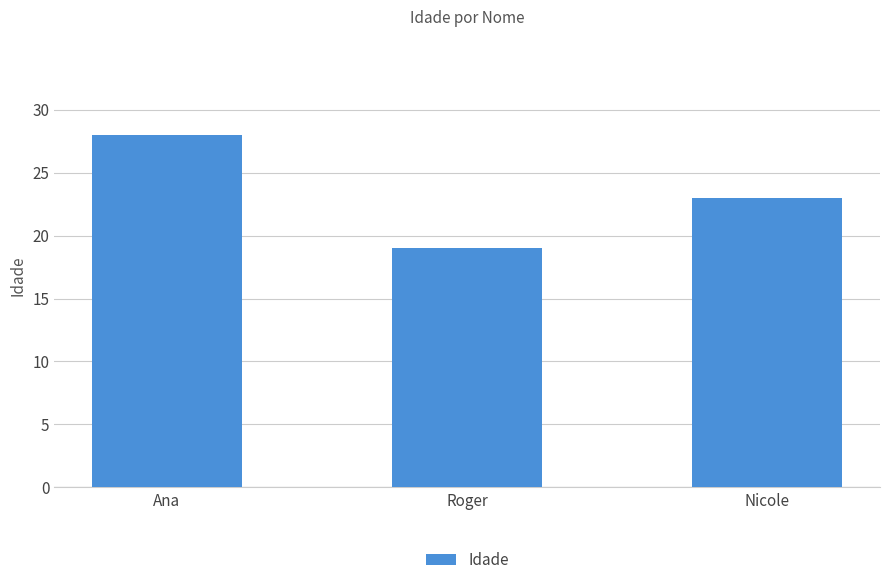

How many categories are shown in the chart?

3